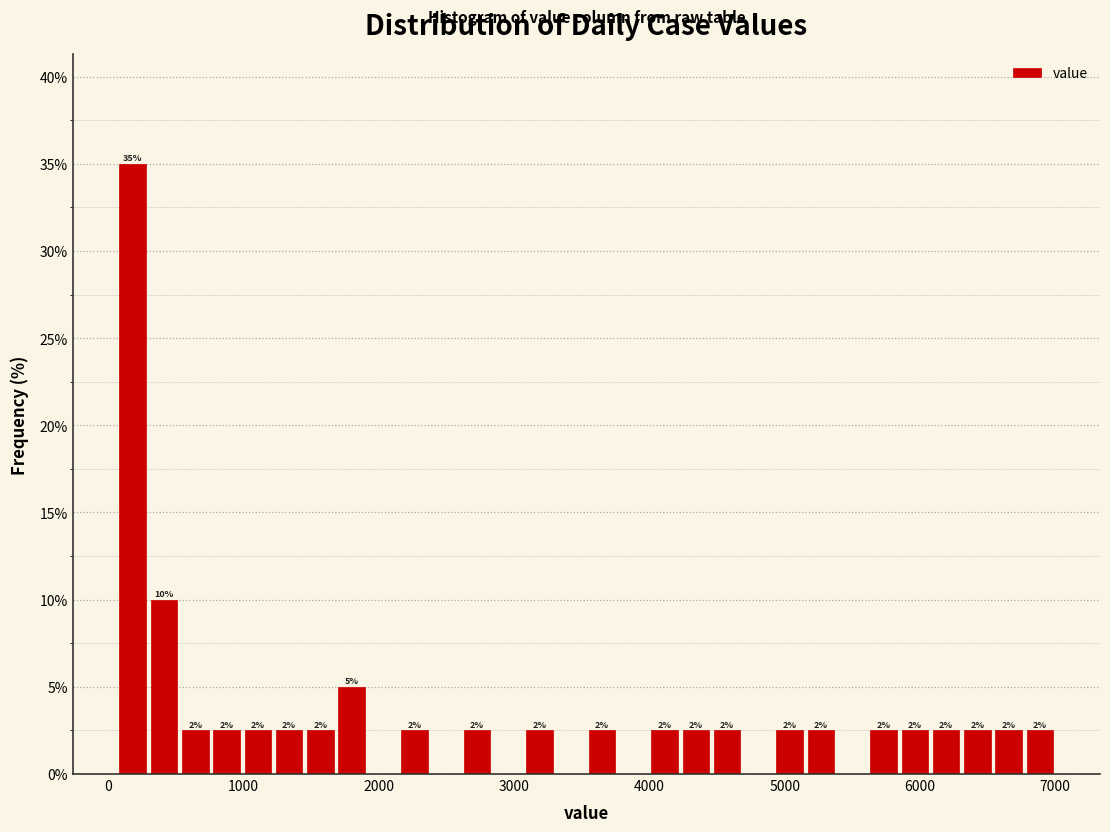

Around what value on the x-axis is the tallest bar? Give the approximate position of its centre, as read against the axis.

200